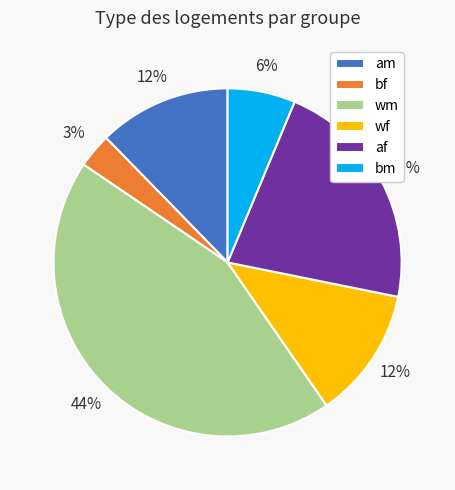

What is the smallest slice in the pie chart?

bf